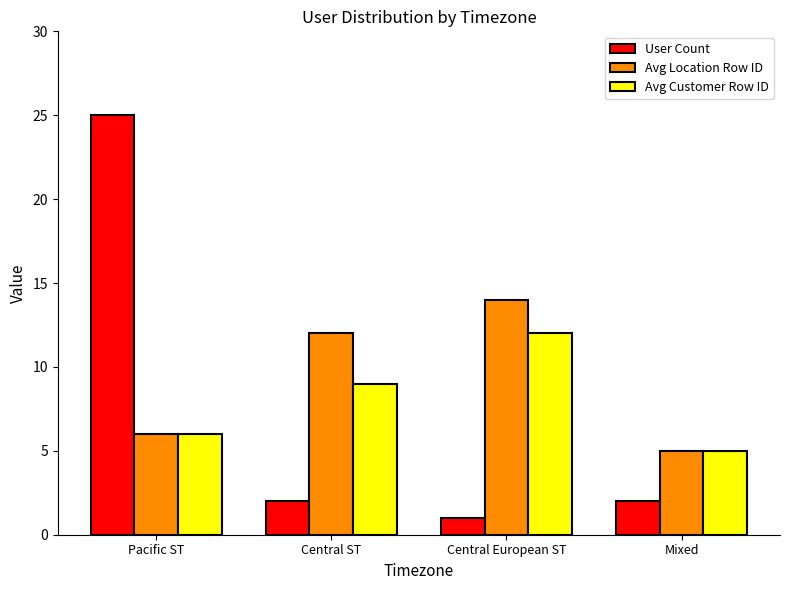

What is the lowest value of the User Count series?

1